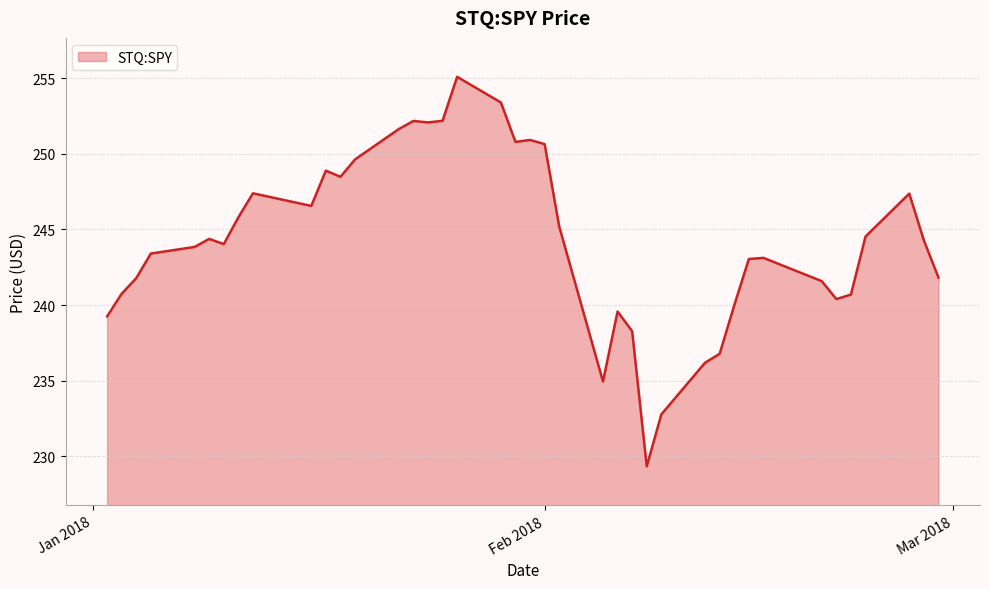

What is the smallest value displayed?

229.3